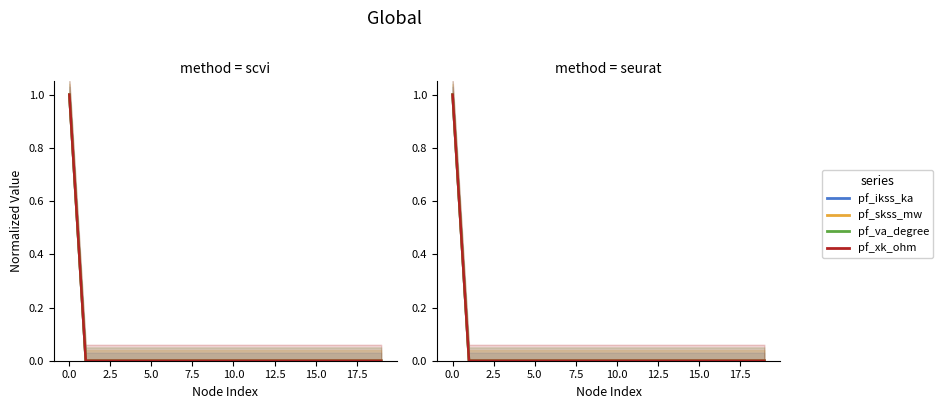

What are all the series names shown in the legend?

pf_ikss_ka, pf_skss_mw, pf_va_degree, pf_xk_ohm